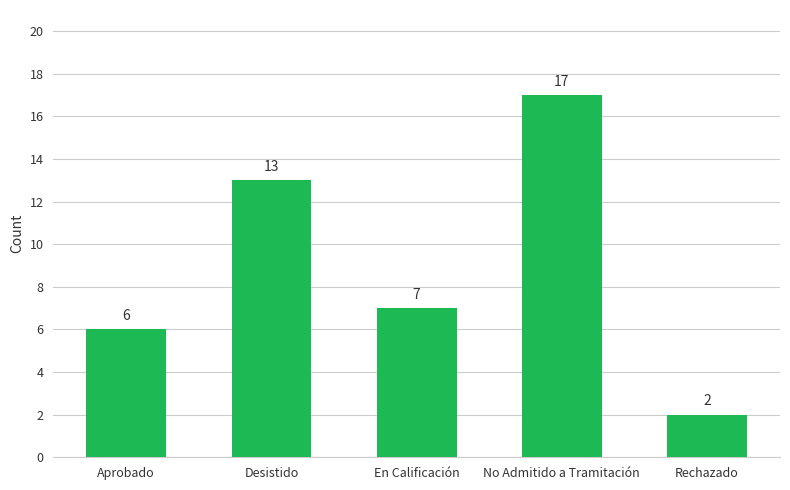

What is the ratio of the value at En Calificación to the value at Rechazado?

3.5